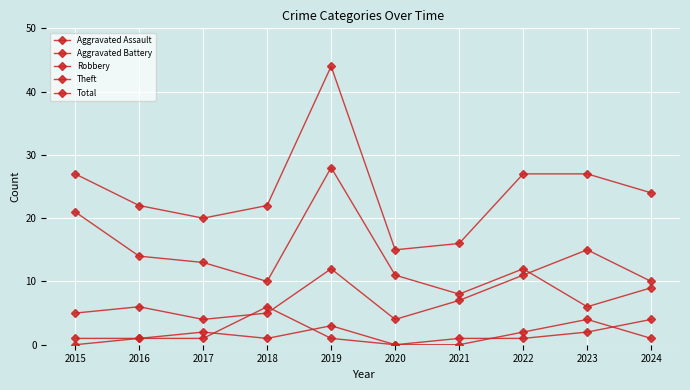

Rank the series by their maximum value, from highest to lowest.

Total, Theft, Robbery, Aggravated Battery, Aggravated Assault